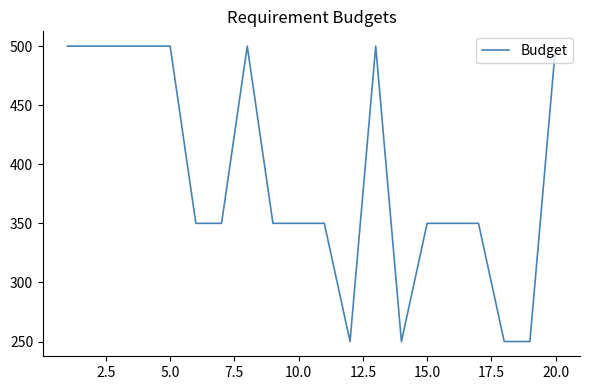

What is the difference between the maximum and minimum values?

250